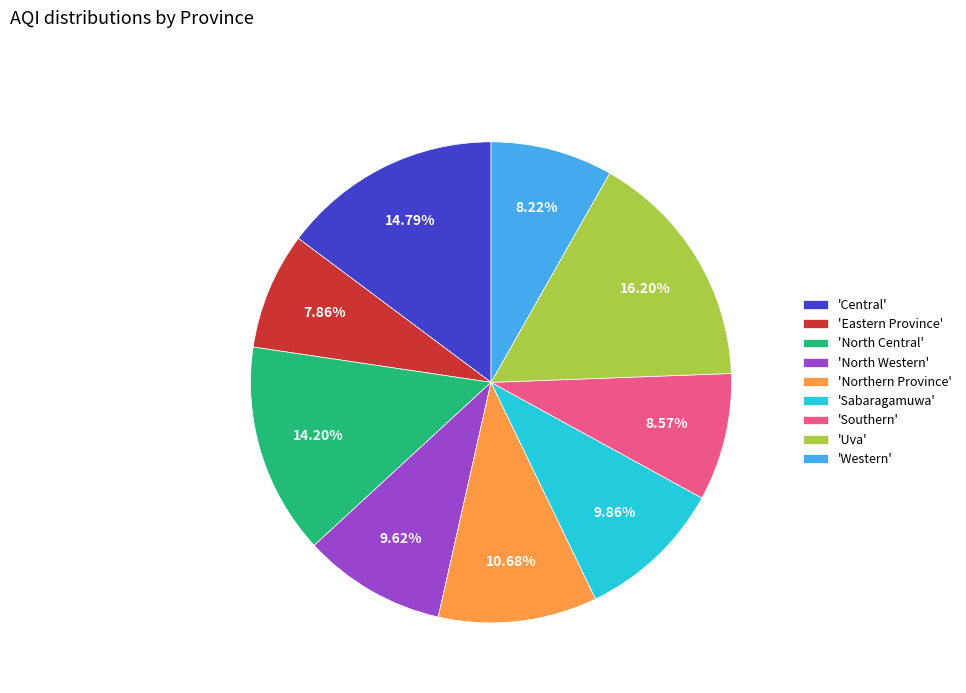

Which slice is the largest?

'Uva'